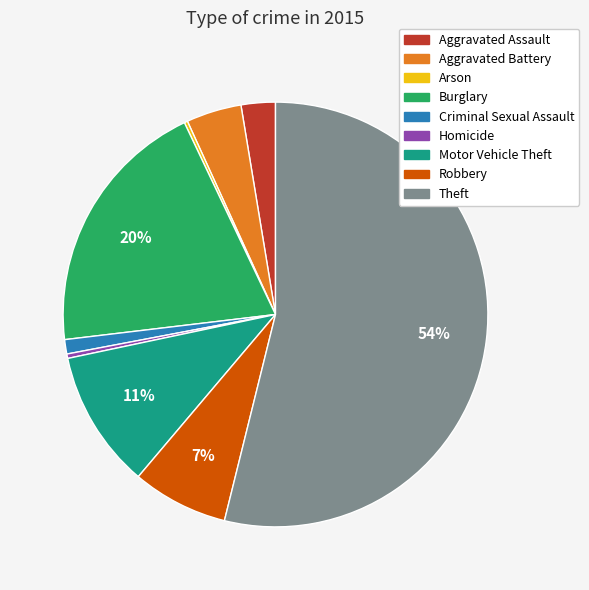

Between Aggravated Assault and Motor Vehicle Theft, which is larger?

Motor Vehicle Theft